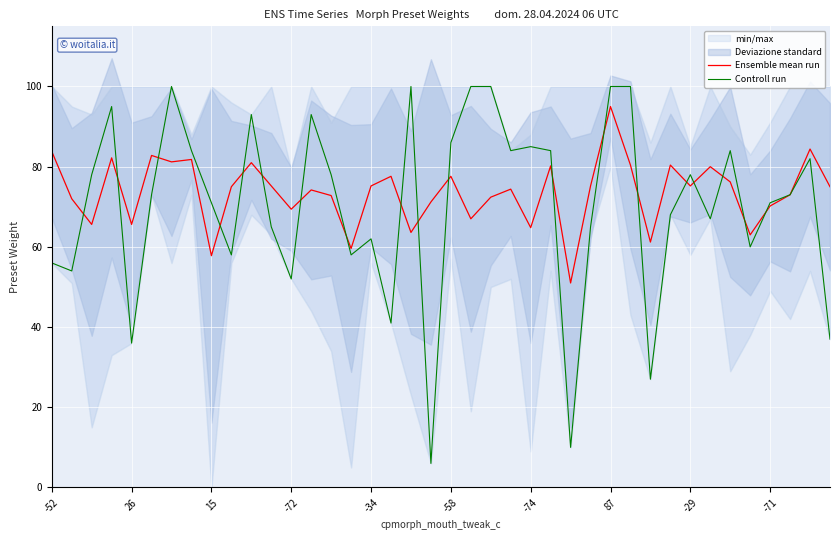

Reading right to left, what are all the values shown in this chart?

Ensemble mean run: 75.0	84.4	73.0	70.2	63.0	76.2	80.0	75.2	80.4	61.2	80.4	95.0	75.2	51.0	80.2	64.8	74.4	72.4	67.0	77.6	71.2	63.6	77.6	75.2	59.6	72.8	74.2	69.4	75.2	81.0	75.0	57.8	81.8	81.2	82.8	65.6	82.2	65.6	72.0	83.8
Controll run: 37.0	82.0	73.0	71.0	60.0	84.0	67.0	78.0	68.0	27.0	100.0	100.0	65.0	10.0	84.0	85.0	84.0	100.0	100.0	86.0	6.0	100.0	41.0	62.0	58.0	78.0	93.0	52.0	65.0	93.0	58.0	71.0	84.0	100.0	73.0	36.0	95.0	78.0	54.0	56.0